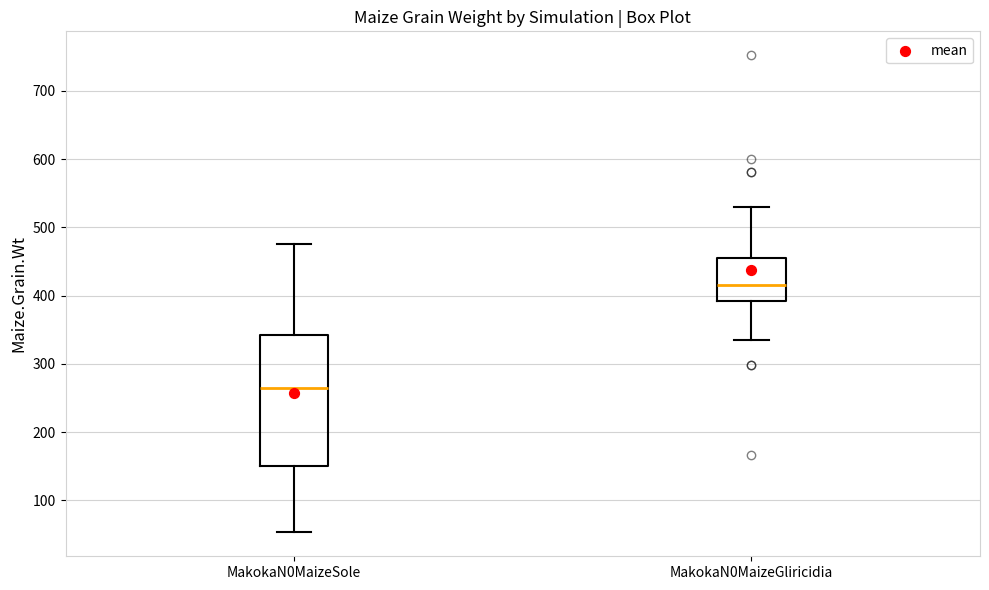

Which box's median line is the highest?

MakokaN0MaizeGliricidia